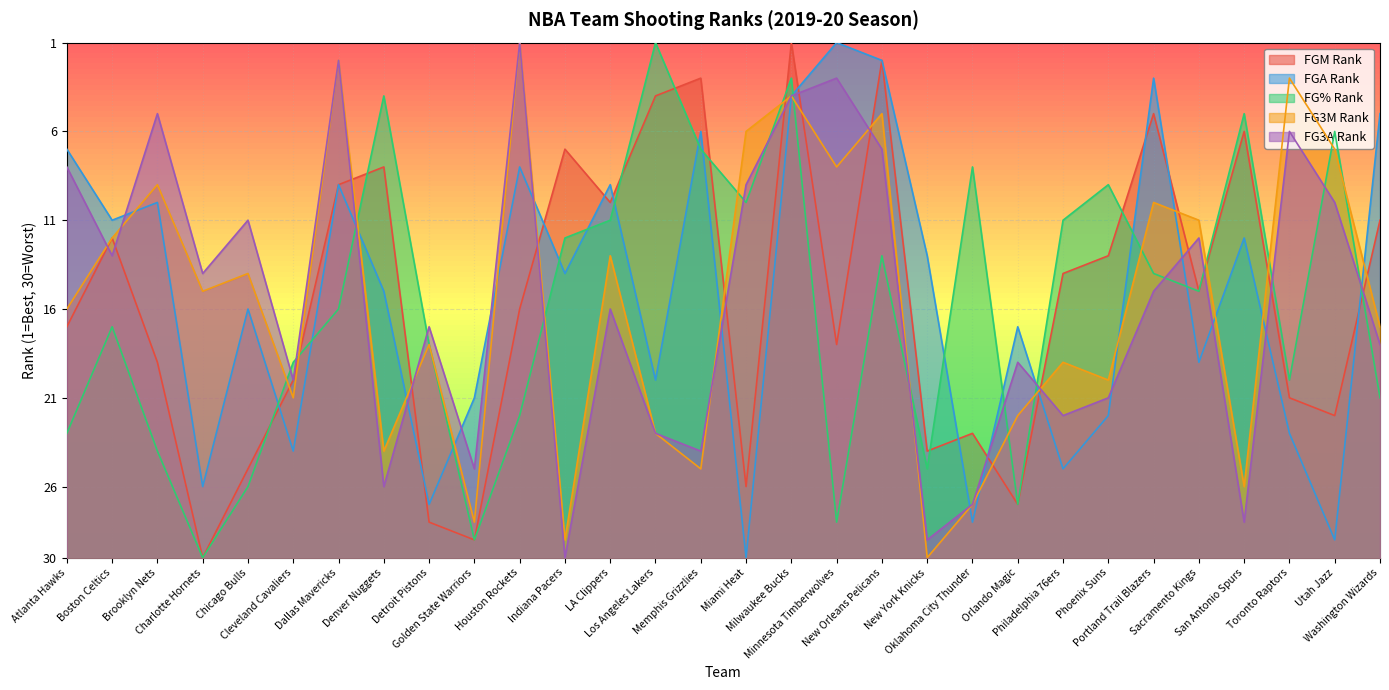

At which category does the chart reach its minimum across all series?

Charlotte Hornets